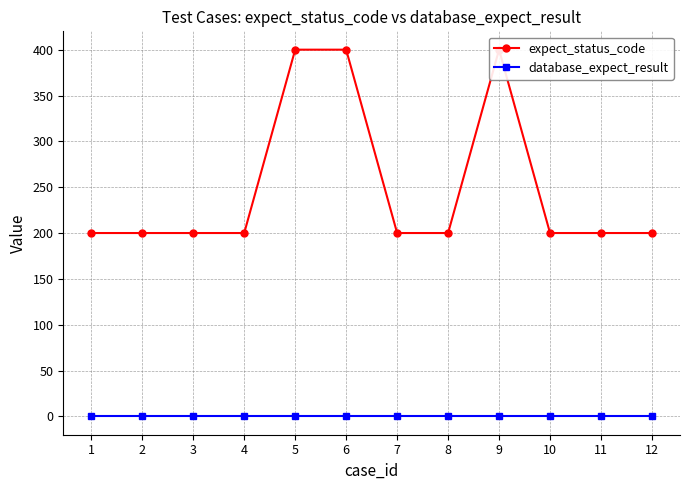

Where is database_expect_result nearest to the value 0?

1